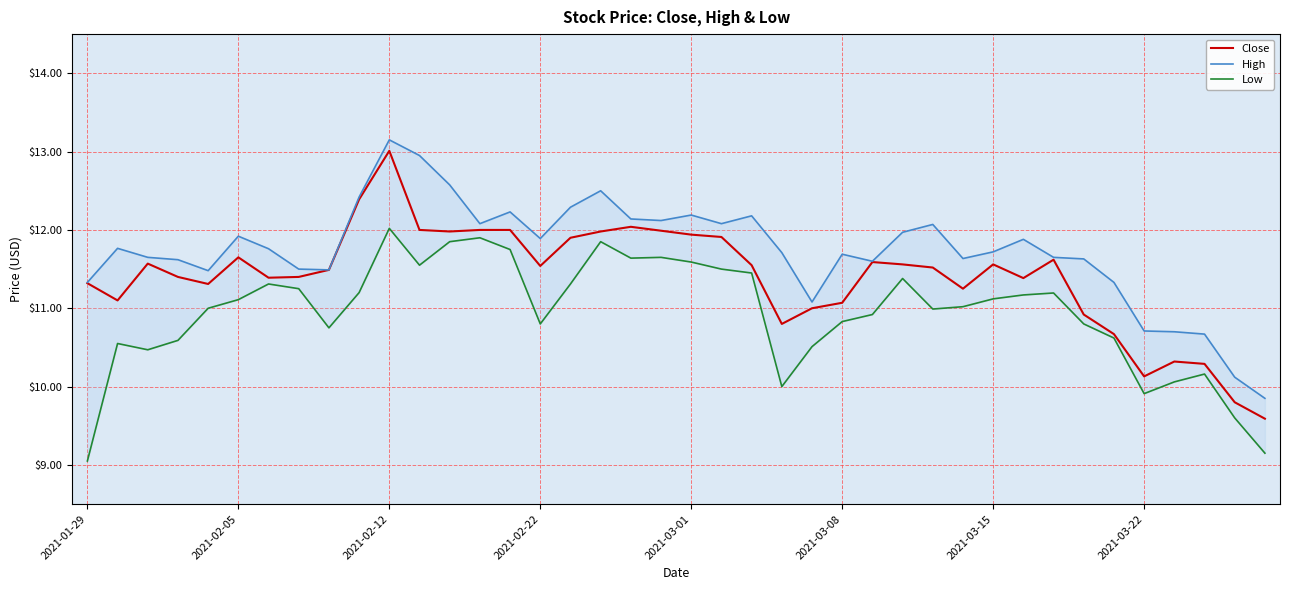

What is the minimum value for High?

9.9